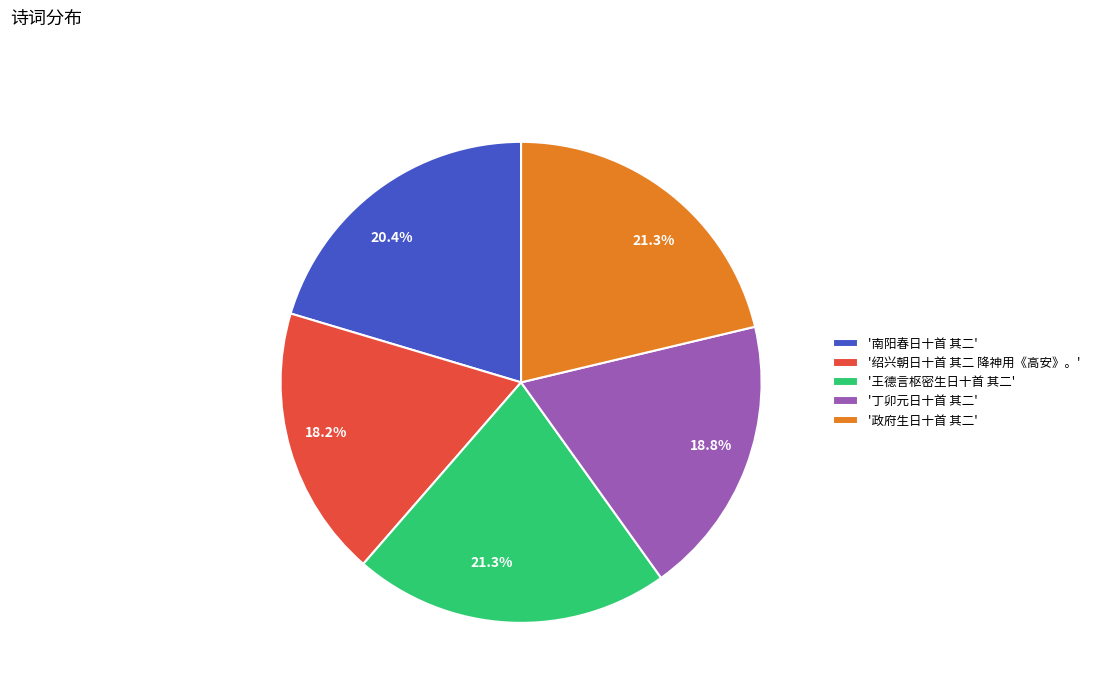

Which category has the smallest portion of the pie?

'绍兴朝日十首 其二 降神用《高安》。'